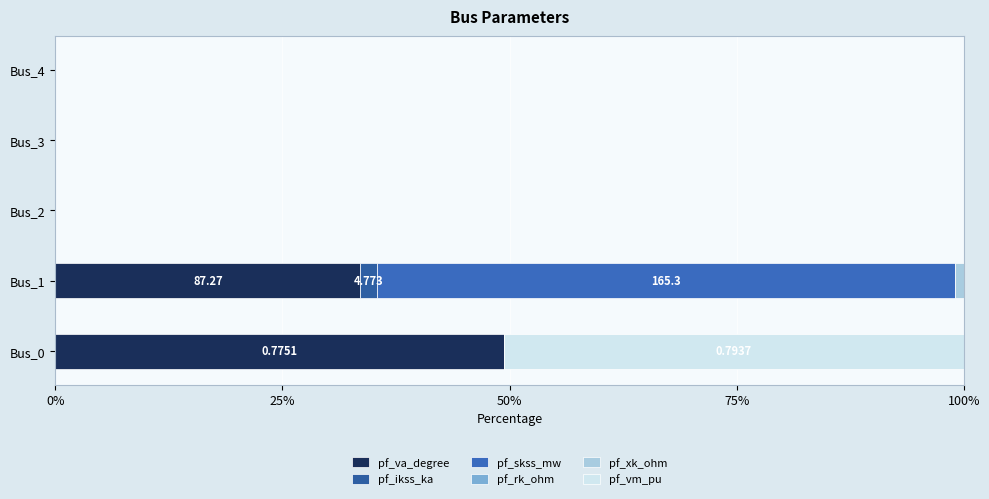

Count the number of data series in this chart.

6